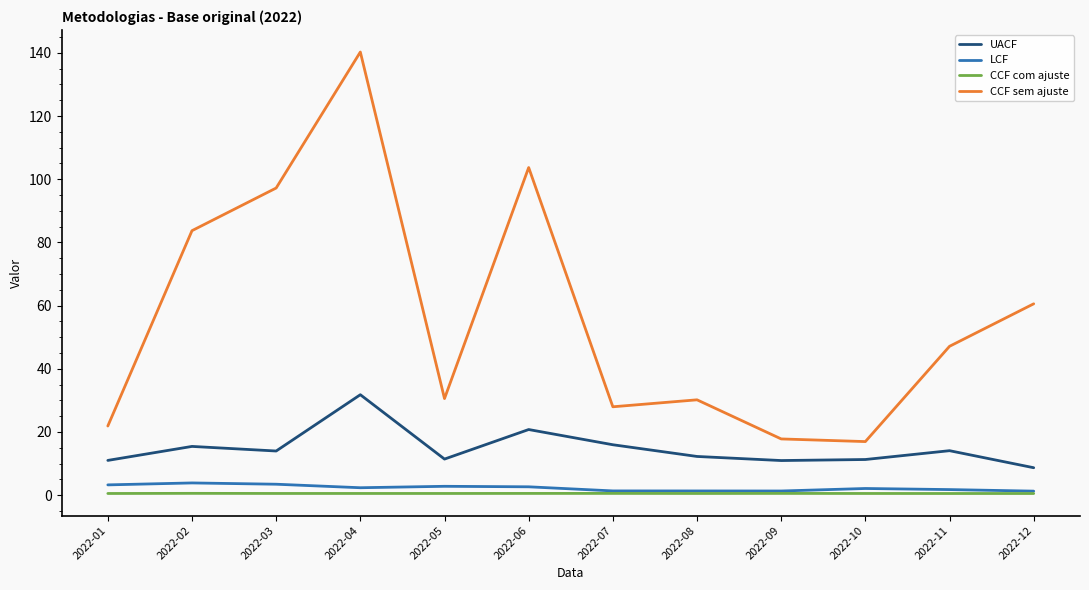

Which series has the largest range (max minus min)?

CCF sem ajuste